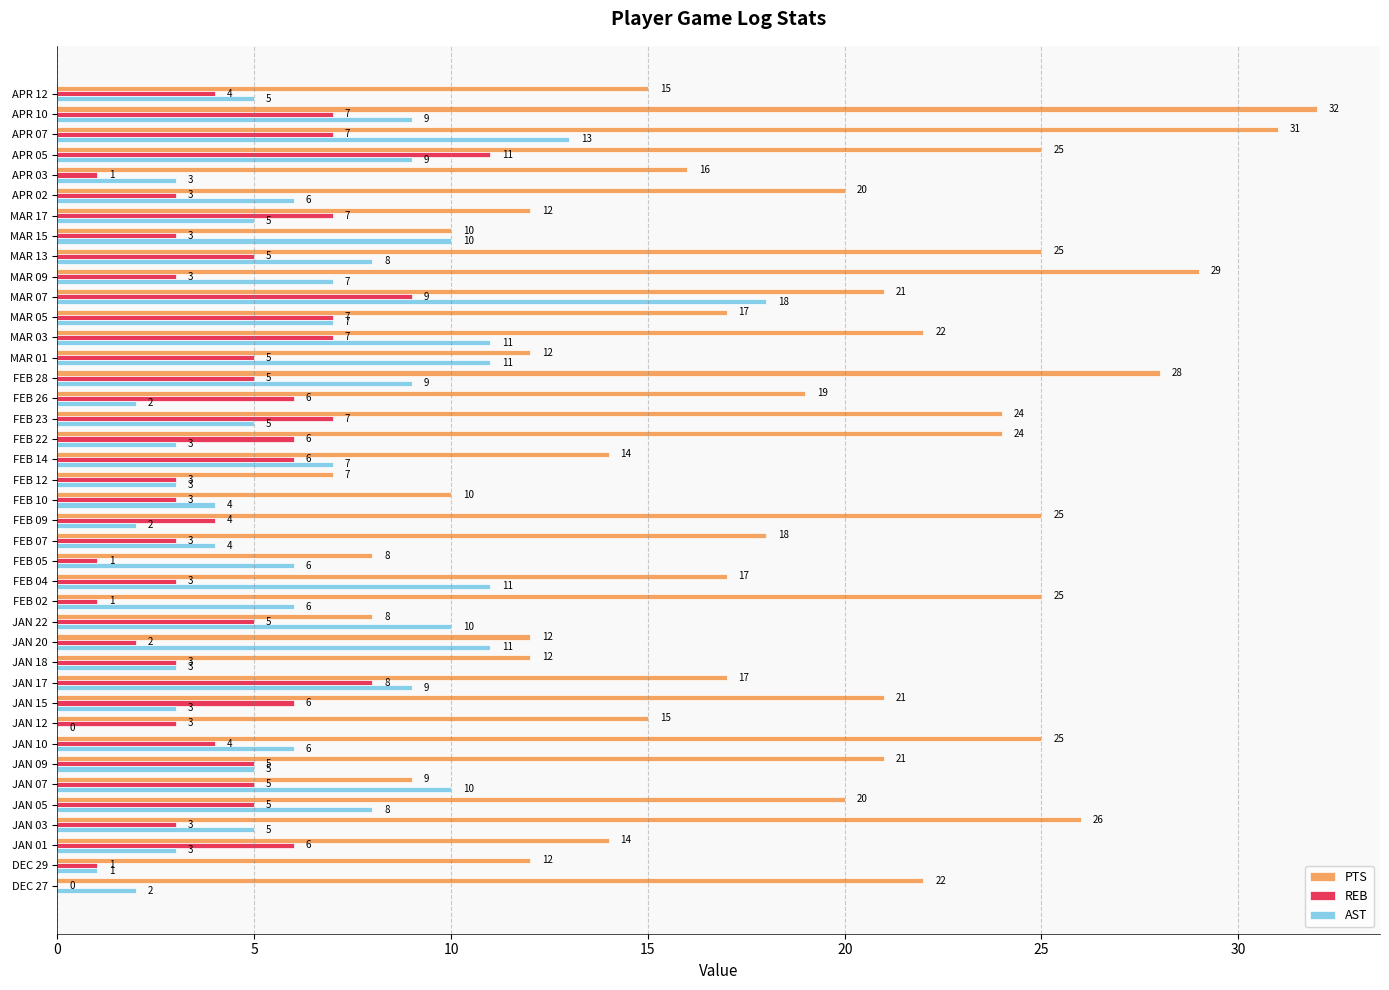

The value of AST at JAN 15 is 3. True or false?

True